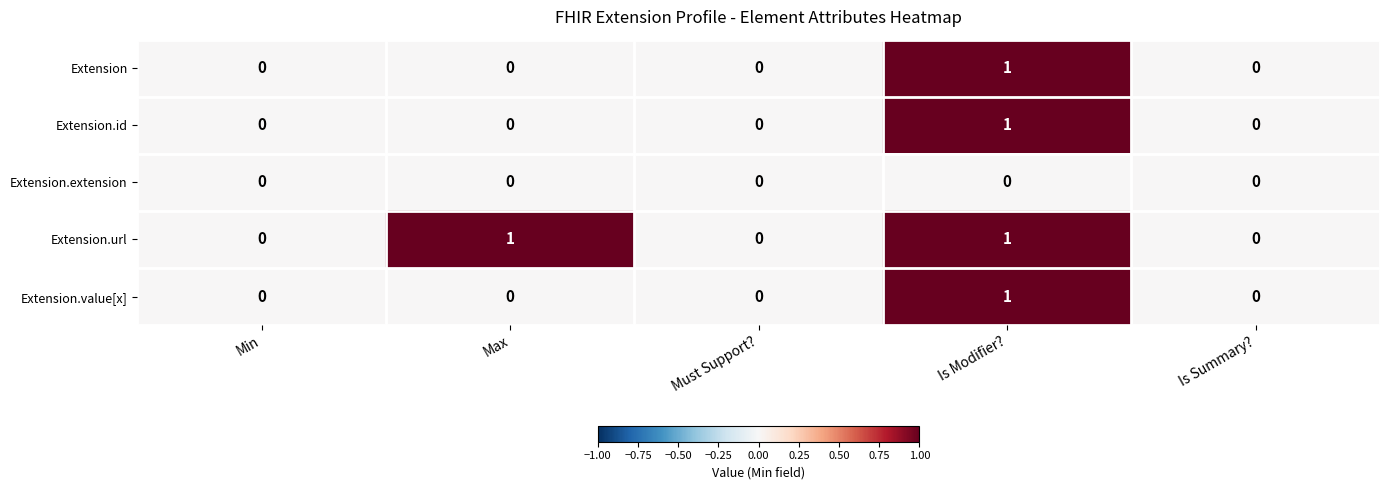

The Extension.value[x] series shows 1 at Is Summary?. True or false?

False